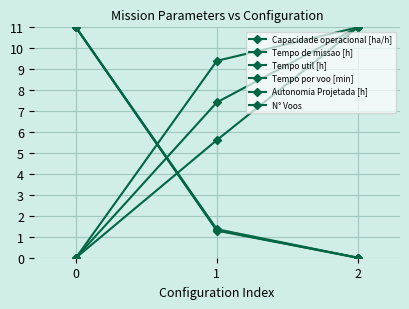

Which series has the largest total across all categories?

Capacidade operacional [ha/h]